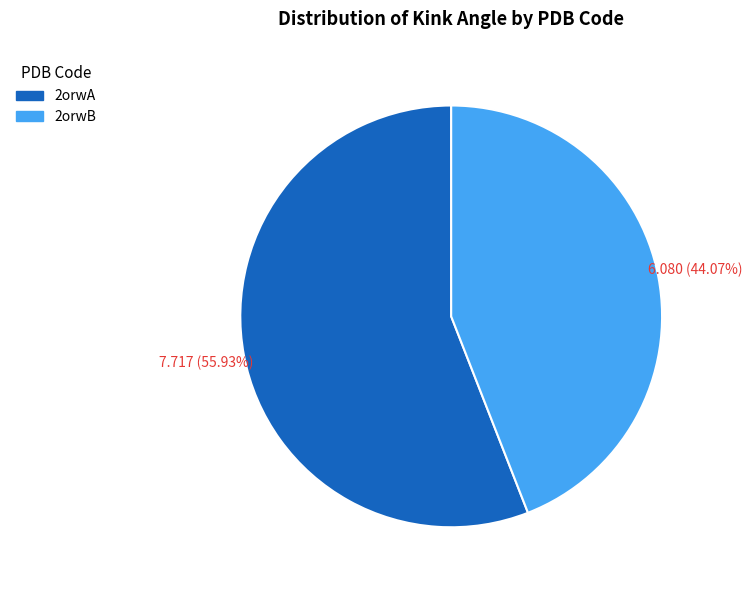

To the nearest percent, what is the difference between the 2orwB and 2orwA slice percentages?

12%